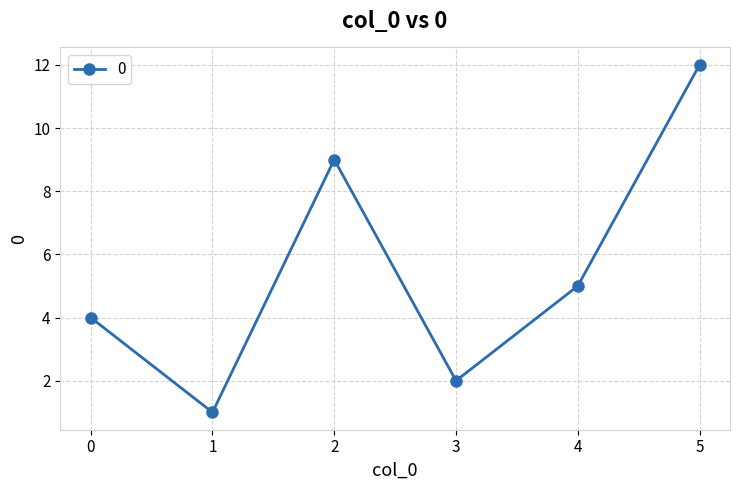

How many data points does each series have?

6